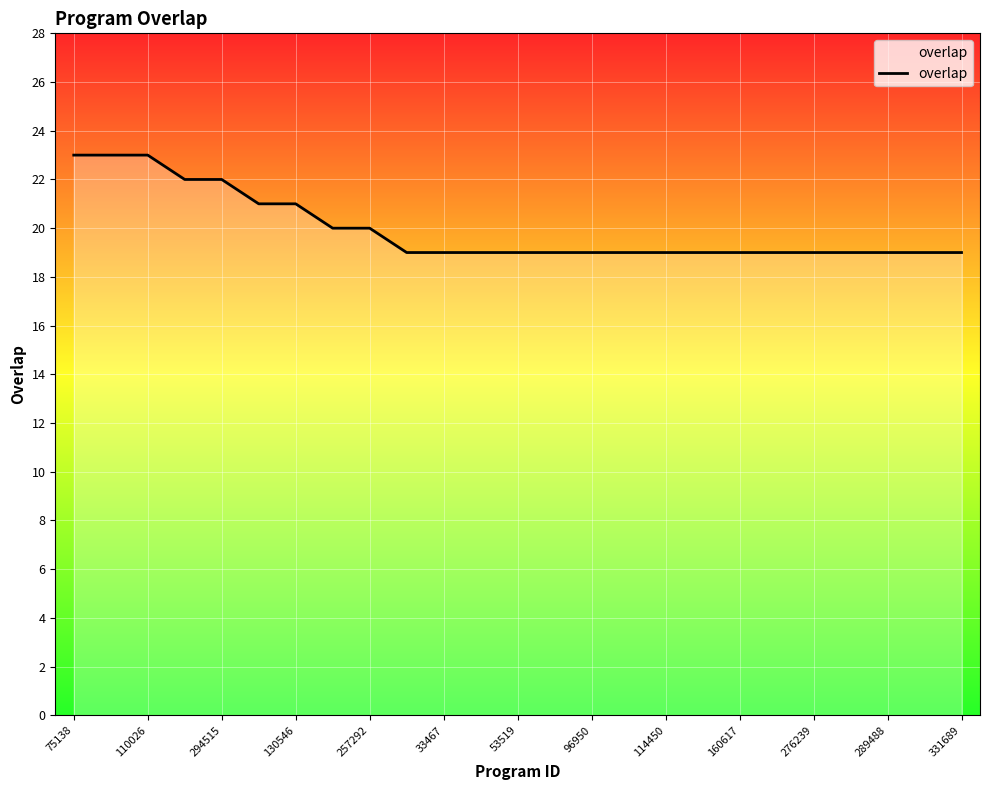

What is the difference between the maximum and minimum values?

4